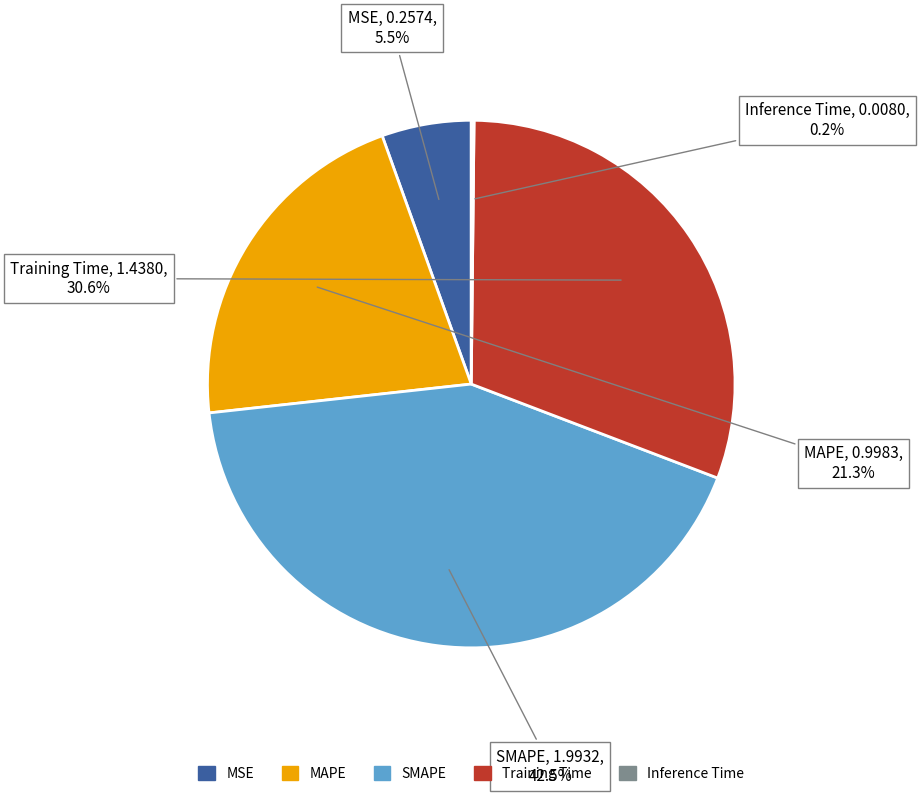

What portion of the pie excludes MAPE?

78.7%